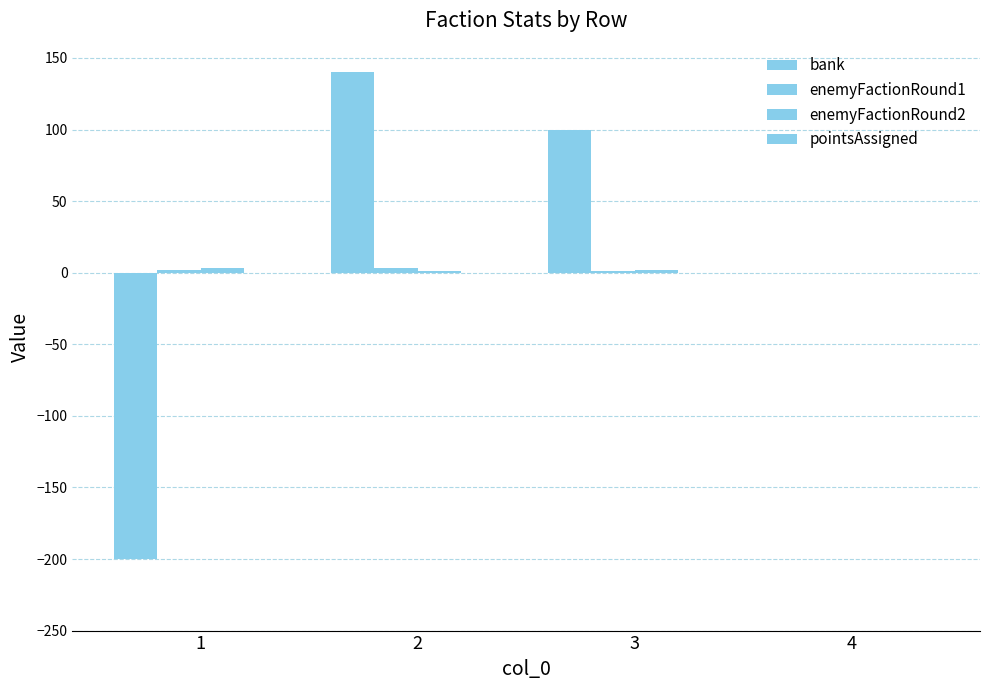

Are the bars horizontal?

No